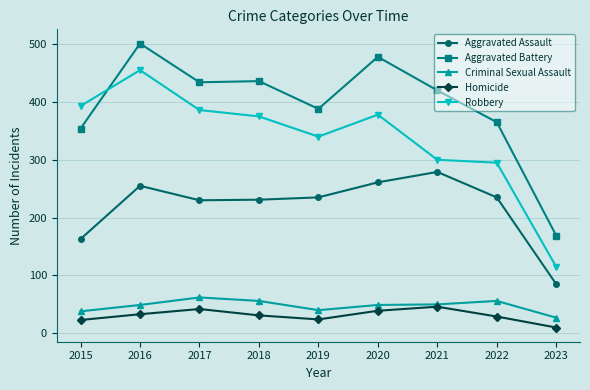

Does the chart display data point markers on the line(s)?

Yes